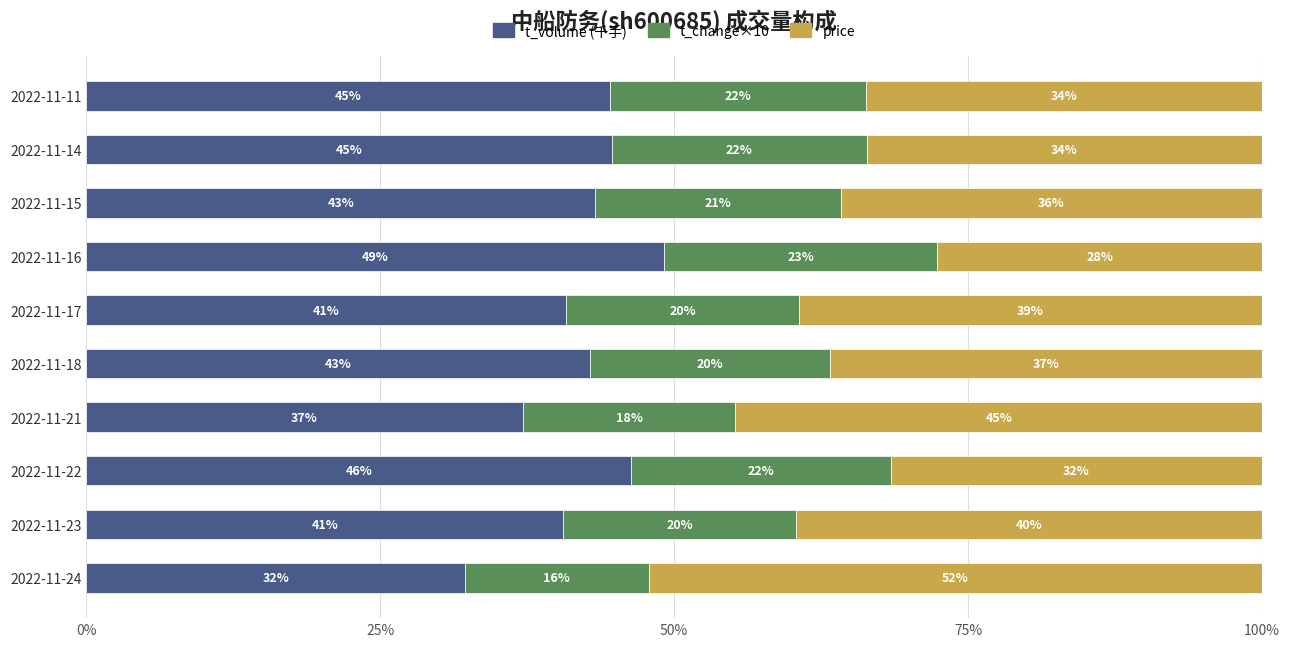

What is the total value across all series at 2022-11-21?

100.0